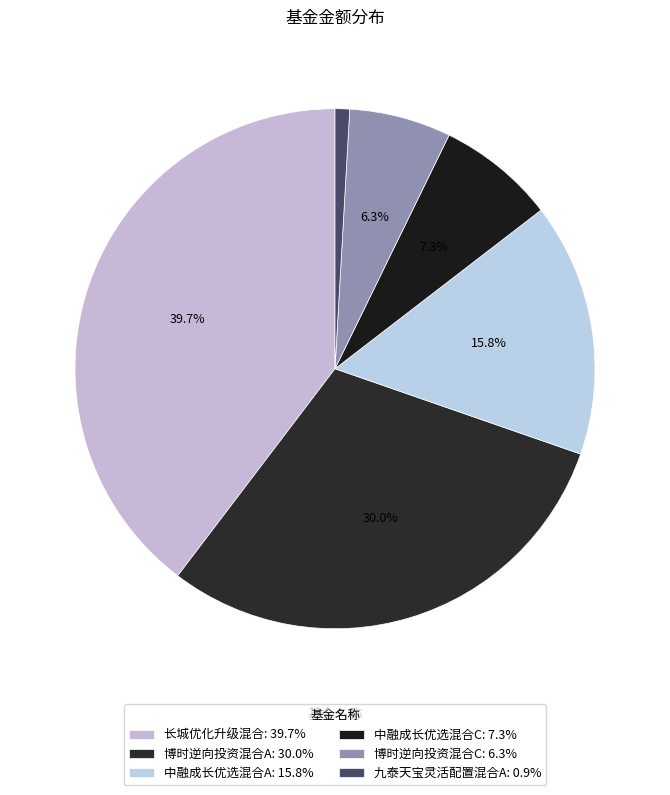

Which category has the smallest portion of the pie?

九泰天宝灵活配置混合A